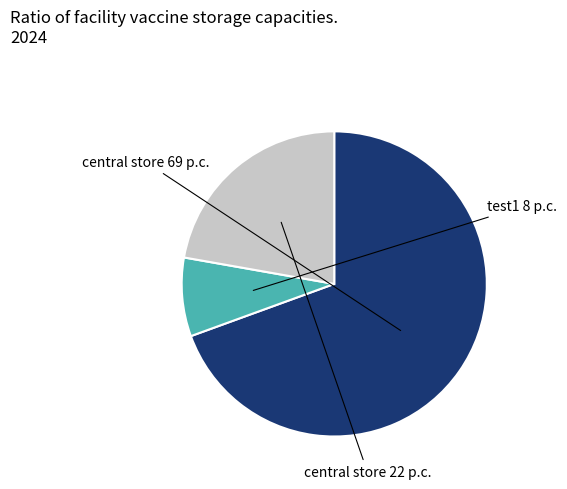

Is there a majority slice in this chart?

Yes